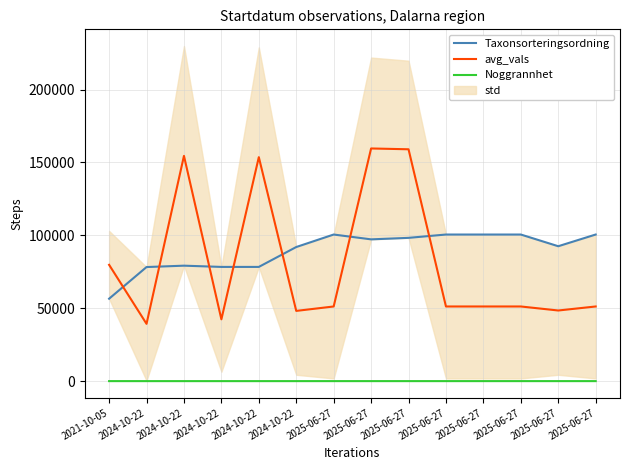

Rank the series at 2024-10-22 from highest to lowest value.

Taxonsorteringsordning, avg_vals, Noggrannhet